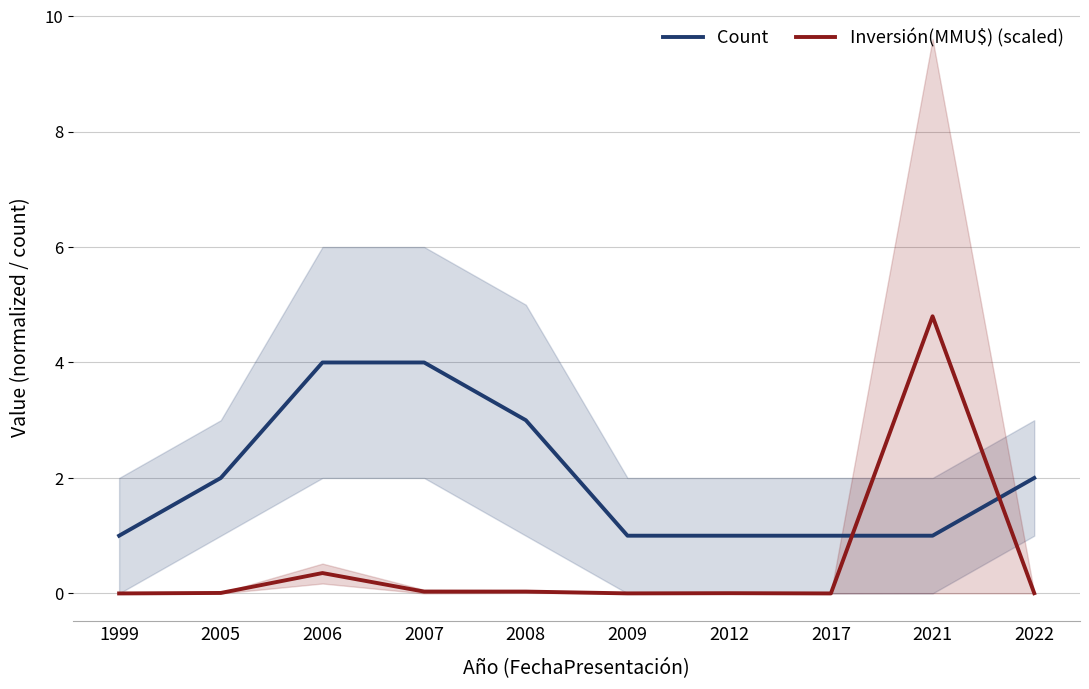

List the series in order of their overall mean, lowest first.

Inversión(MMU$) (scaled), Count